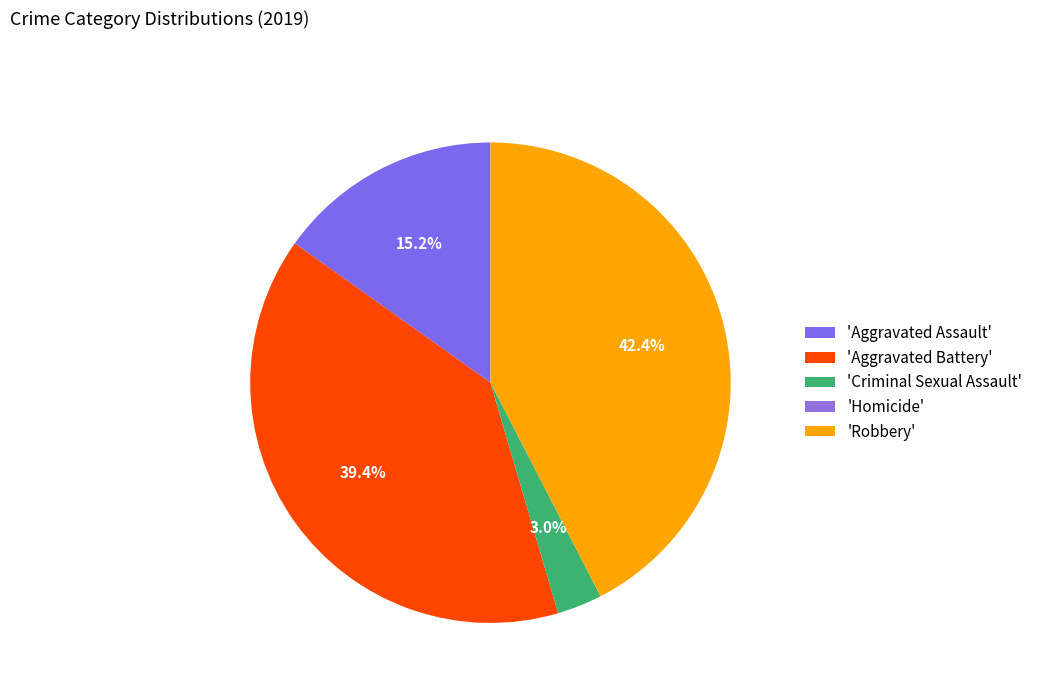

Is there a majority slice in this chart?

No